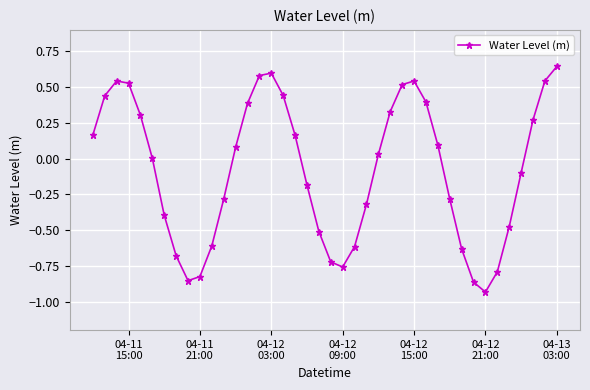

How many interior local peaks (higher than both neighbors) does the data have?

3